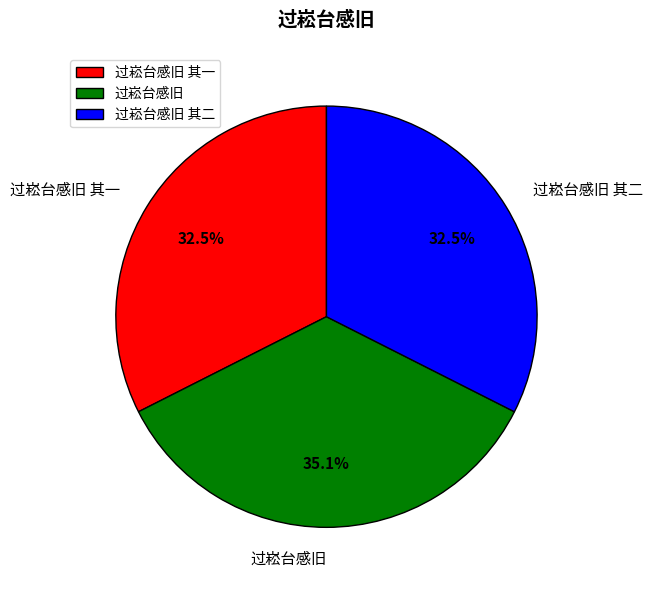

What percentage is the 过崧台感旧 slice, to the nearest percent?

35%